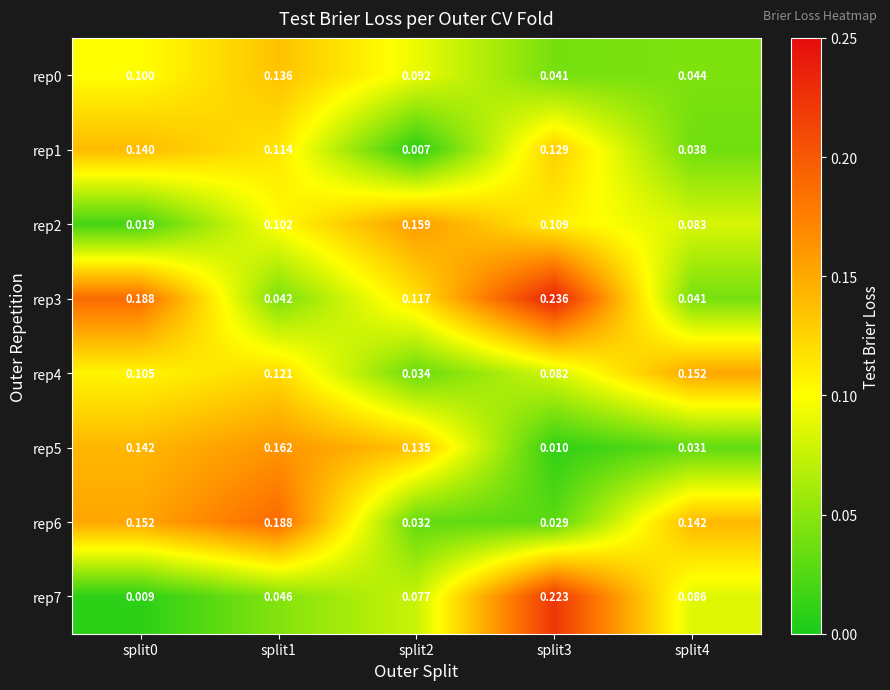

Is the value of rep4 at split1 greater than the value of rep7 at split4?

Yes